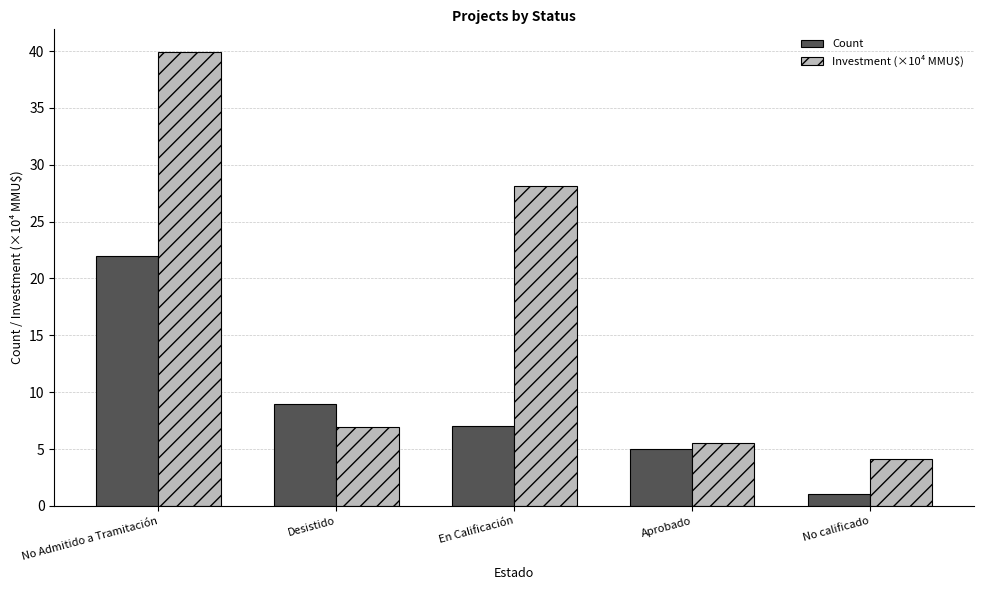

How many bars are there in total?

10